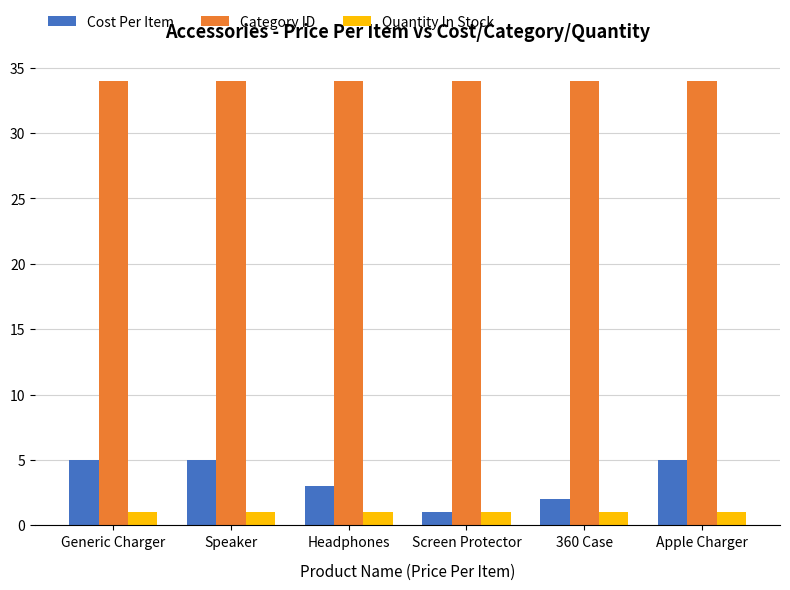

What is the minimum value shown in the chart?

1